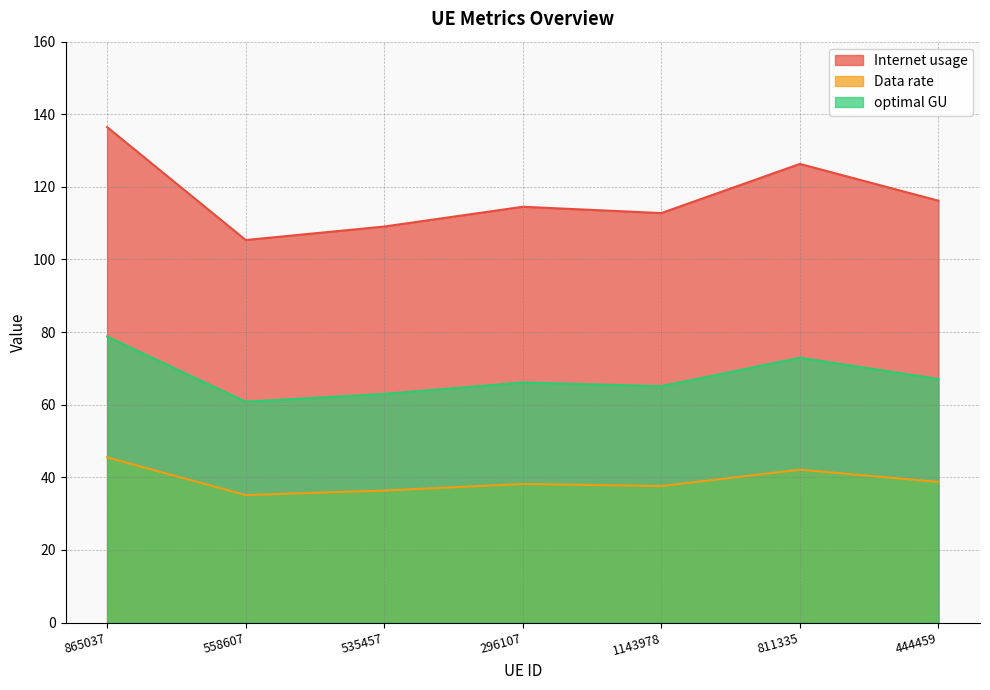

What is the spread (max minus min) of values at 444459?

77.5